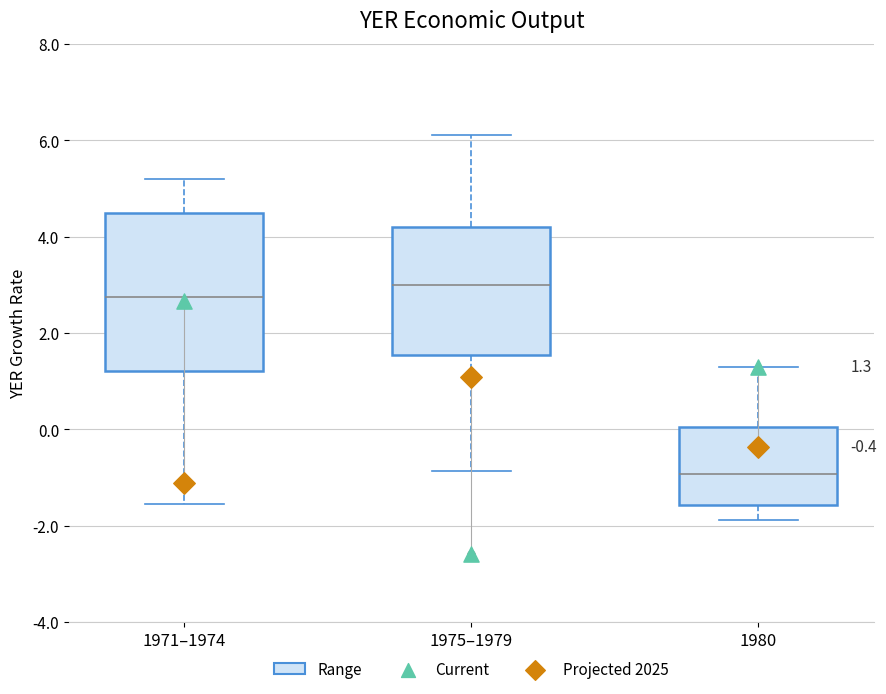

Which box is the tallest, from its lower edge to its upper edge?

1971–1974